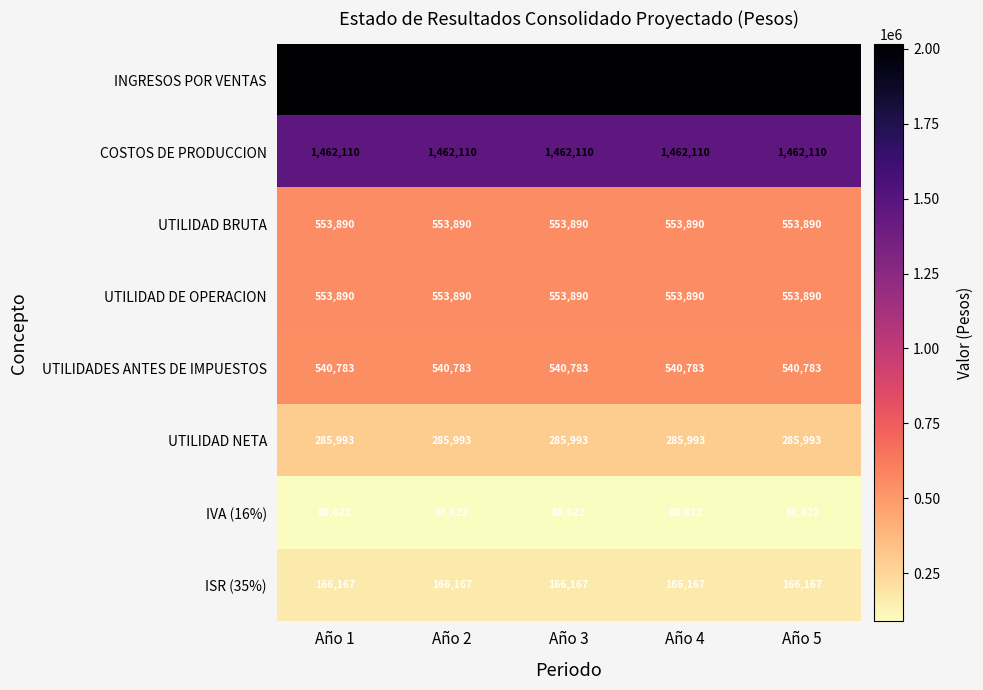

What is the spread (max minus min) of values at Año 3?

1927378